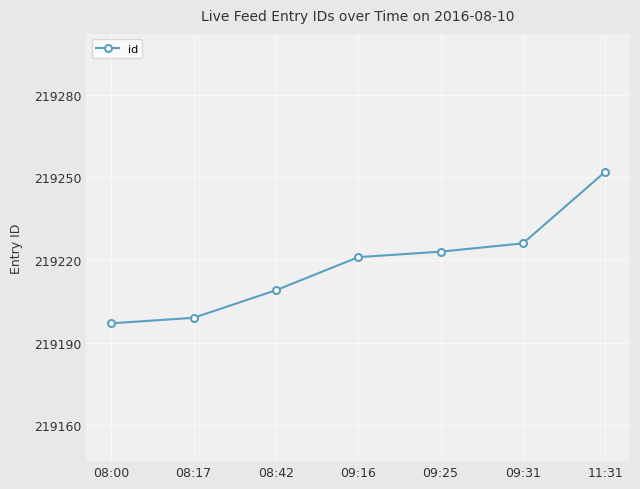

True or false: there are more than 1 points higher than both neighbors.

False